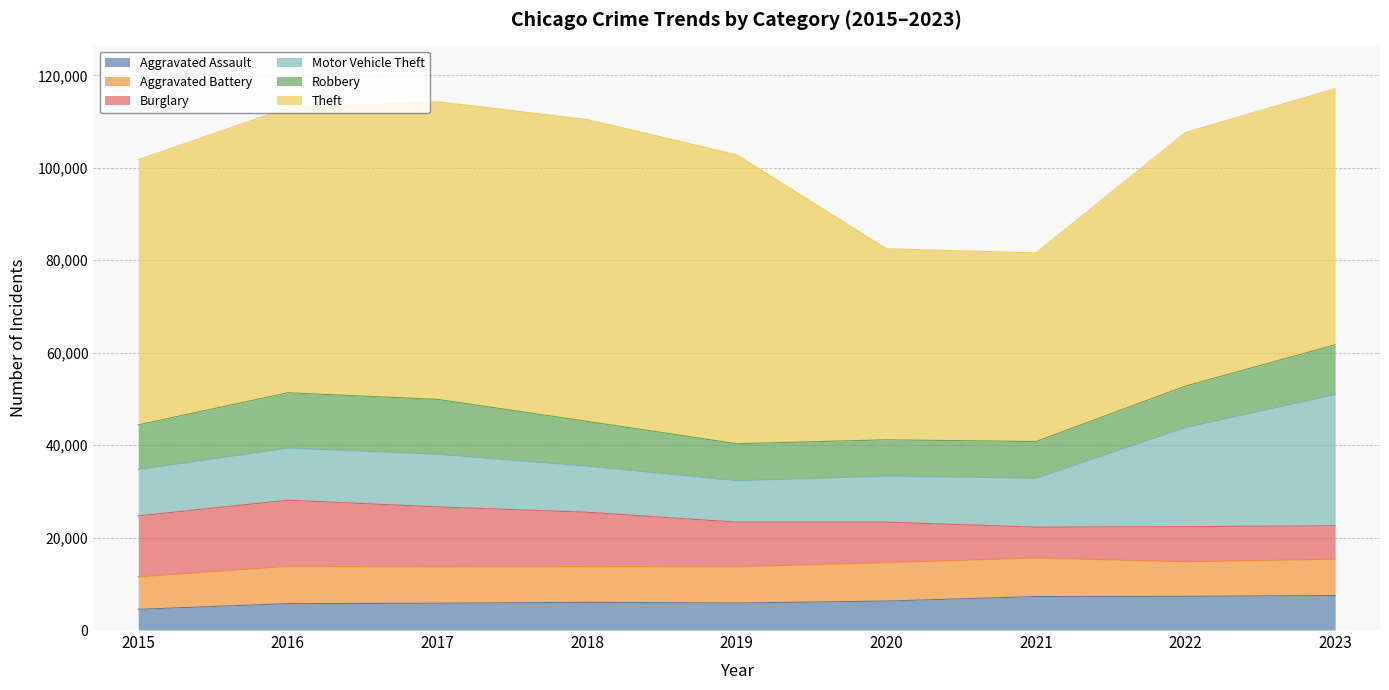

What is the smallest value displayed?

4480